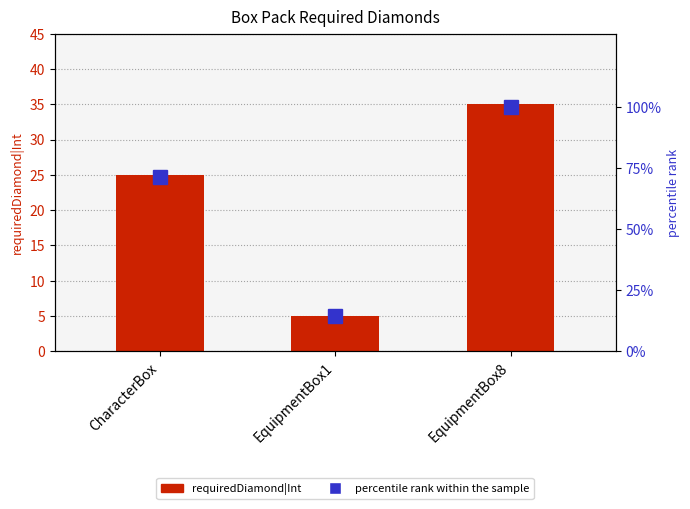

Reading left to right, transcribe all the data shown in this chart.

requiredDiamond|Int: 25.0	5.0	35.0
percentile rank within the sample: 71.4	14.3	100.0